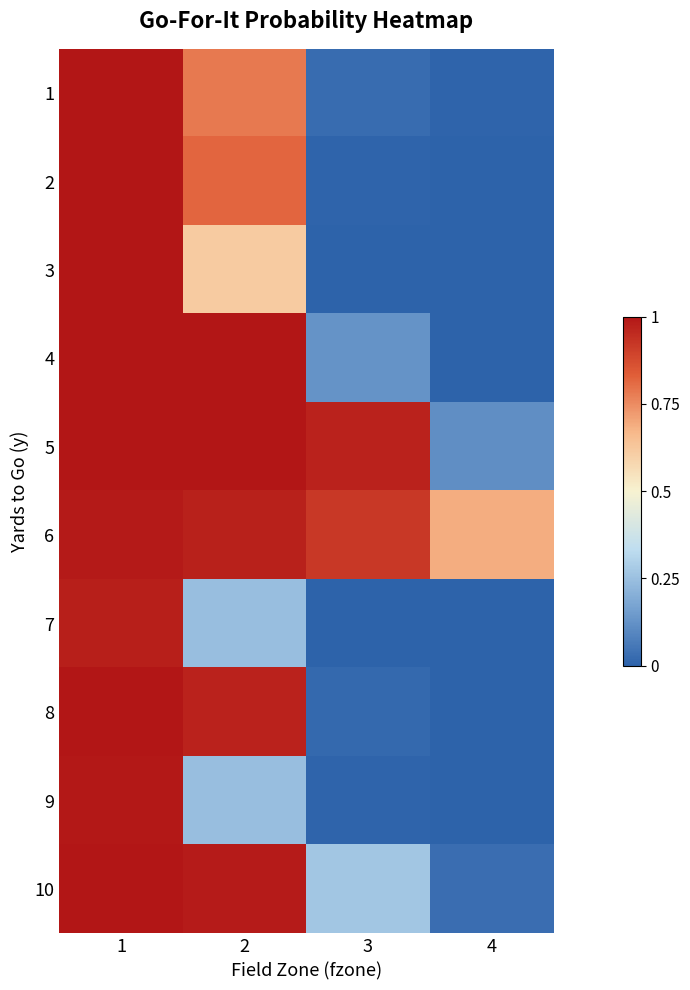

Which series has the largest total across all categories?

6